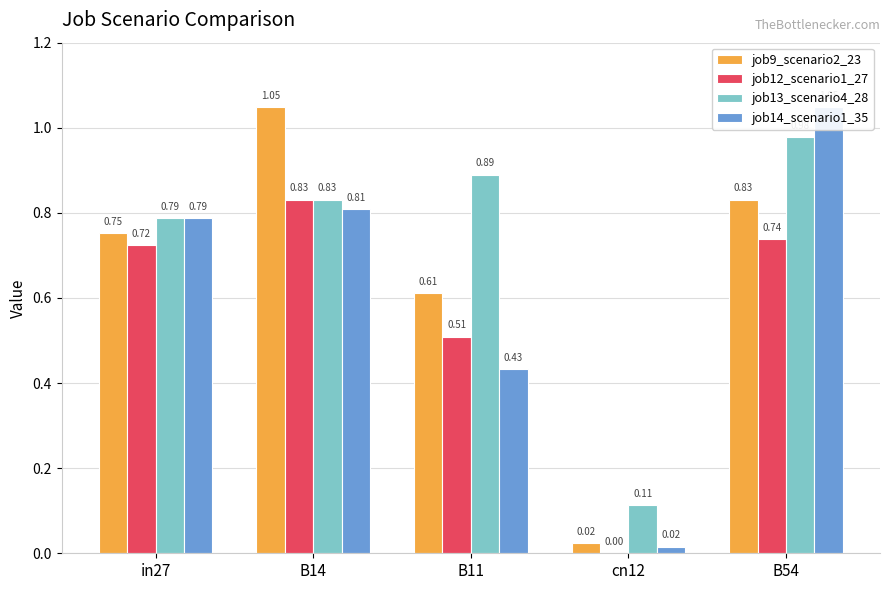

Is it true that job12_scenario1_27 equals 0.3 at B14?

False